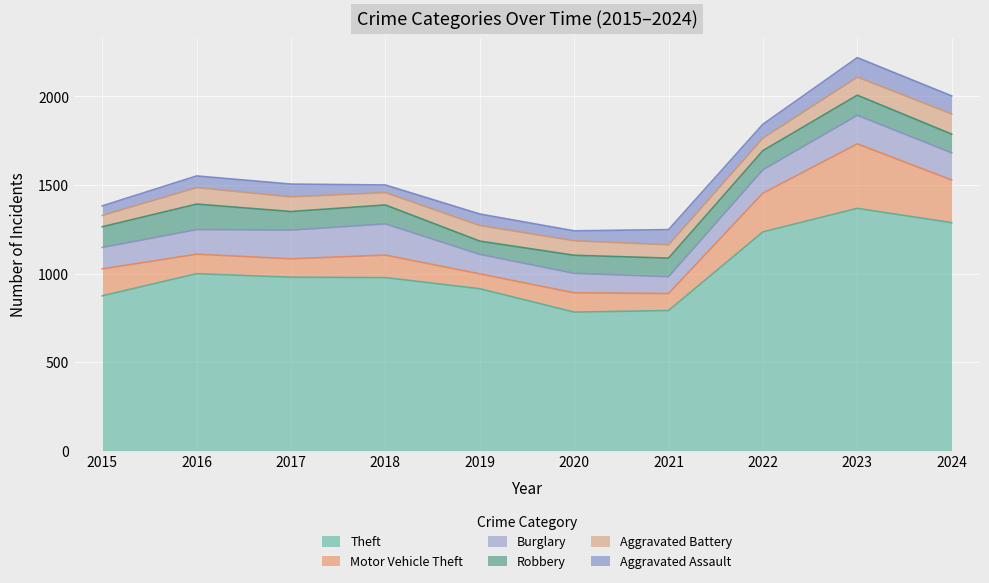

What is the spread (max minus min) of values at 2017?

907